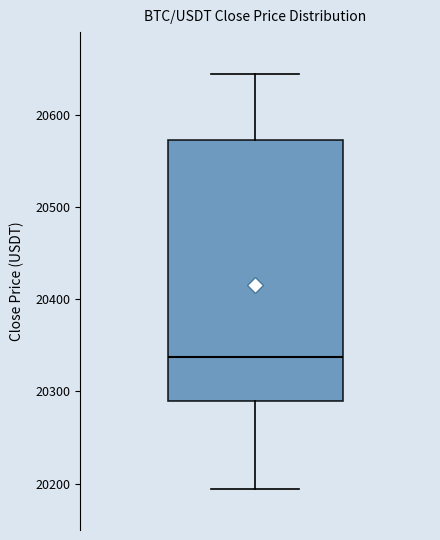

Where does the upper whisker of the box end on the y-axis? The values are not printed on the chart, so give them approximately, as read against the axis.

20640